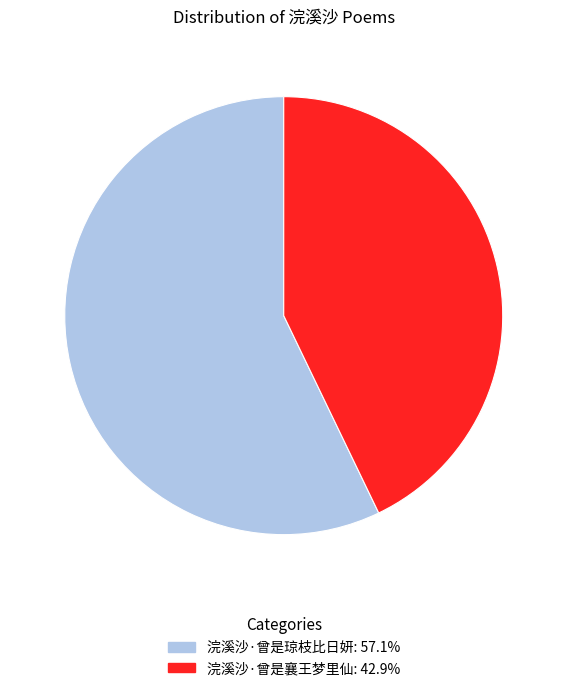

Between 浣溪沙·曾是襄王梦里仙 and 浣溪沙·曾是琼枝比日妍, which is larger?

浣溪沙·曾是琼枝比日妍